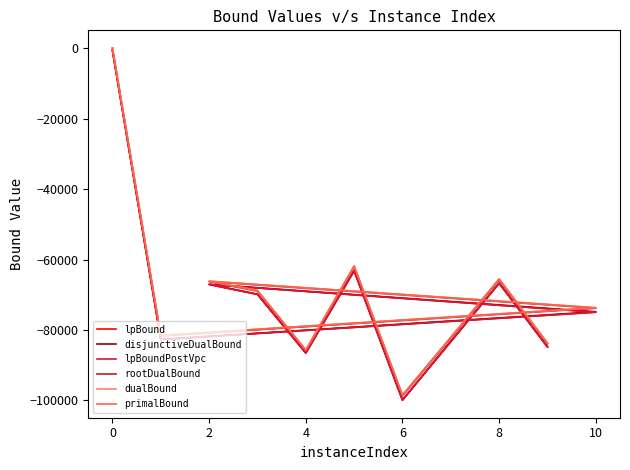

What is the sum of all rootDualBound values?

-769241.3